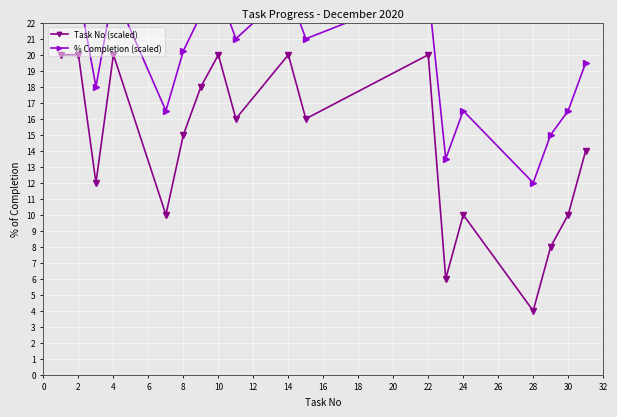

What is the lowest value of the Task No (scaled) series?

4